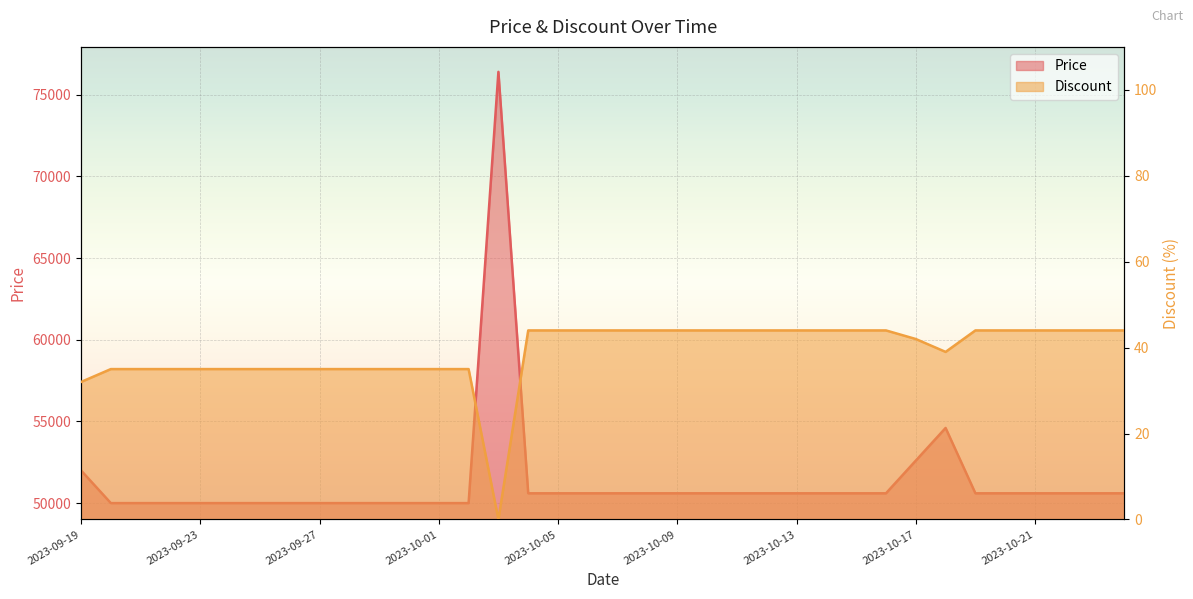

Between 2023-10-03 and 2023-10-06, which is larger?

2023-10-03